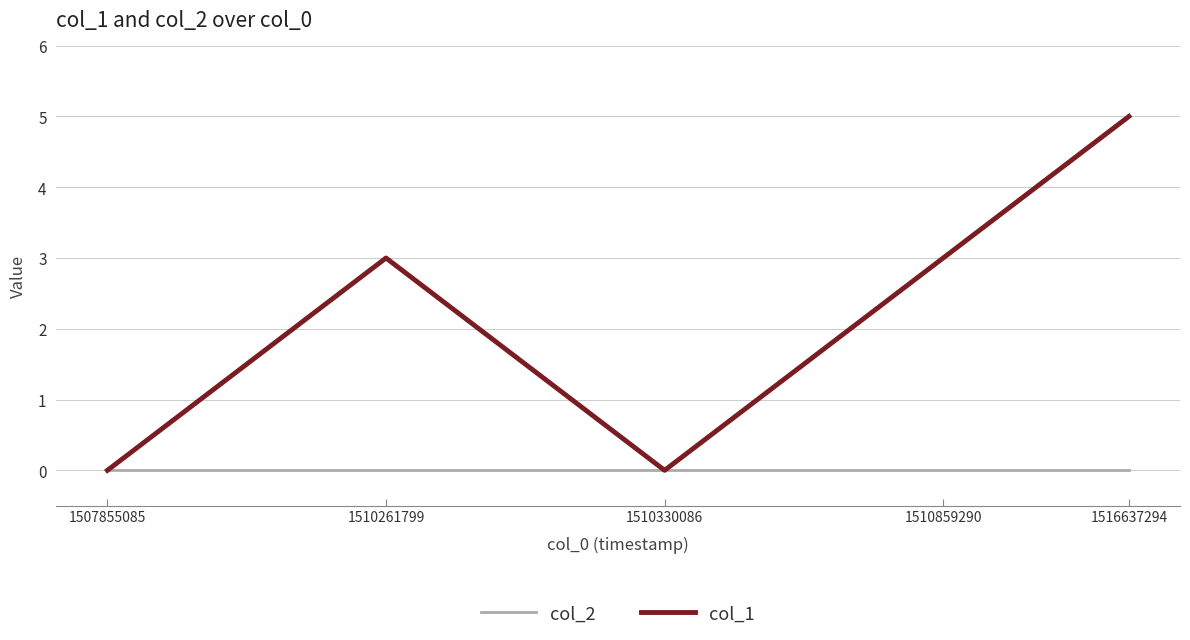

True or false: col_1 has more than 1 interior local peaks.

False